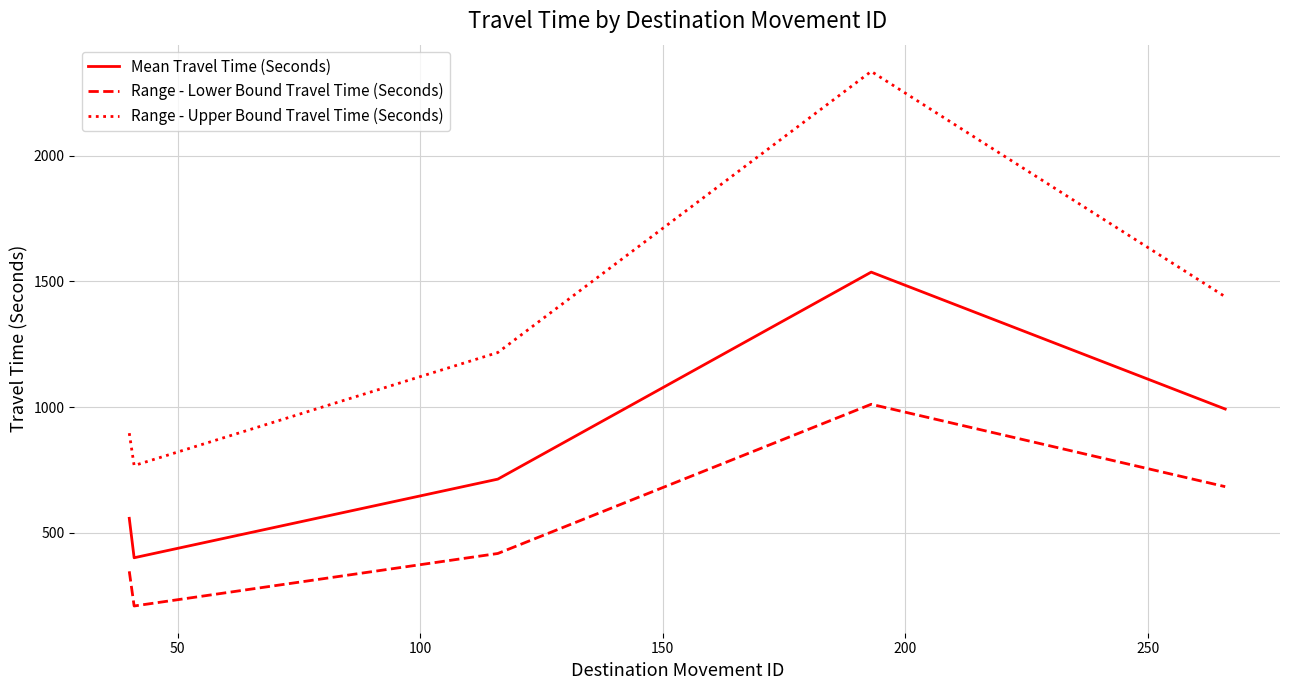

What is the smallest value displayed?

208